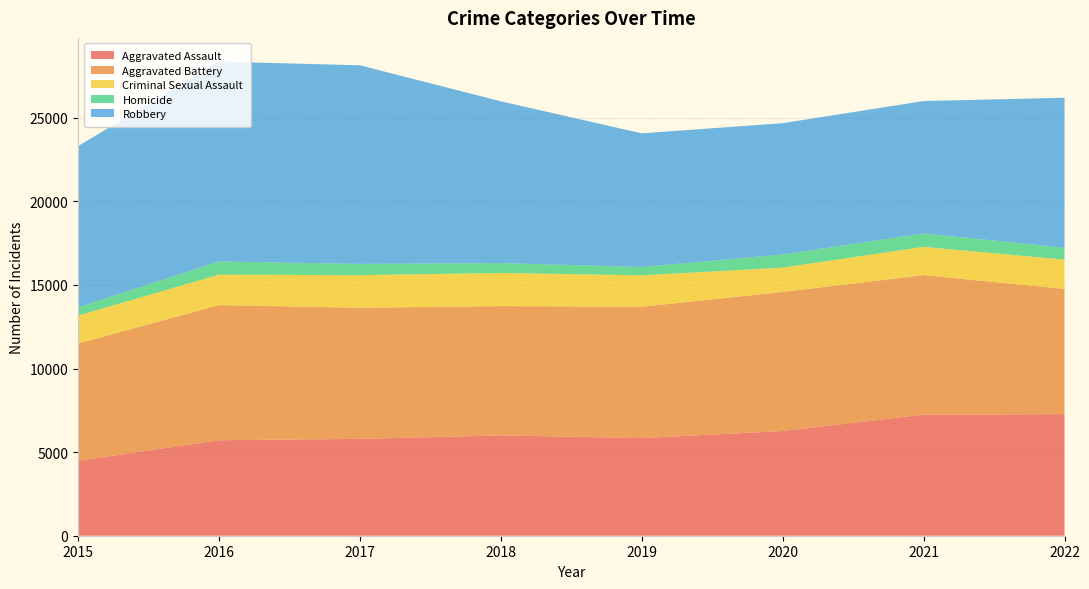

Reading left to right, extract all data points from this chart.

Aggravated Assault: 4480	5712	5793	6001	5841	6263	7243	7273
Aggravated Battery: 7018	8085	7845	7734	7857	8319	8348	7488
Criminal Sexual Assault: 1670	1819	1951	1983	1880	1454	1689	1754
Homicide: 496	786	672	589	498	787	804	715
Robbery: 9638	11960	11880	9680	7994	7855	7918	8969